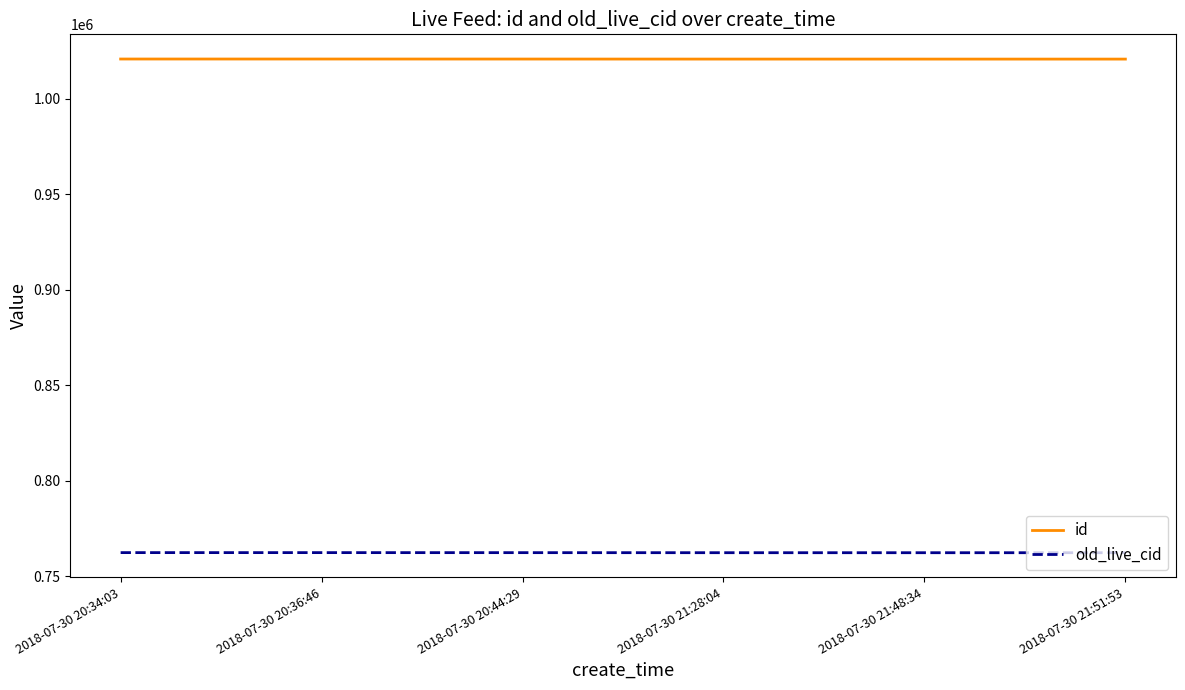

What is the difference between the old_live_cid values at 2018-07-30 20:34:03 and 2018-07-30 20:44:29?

19